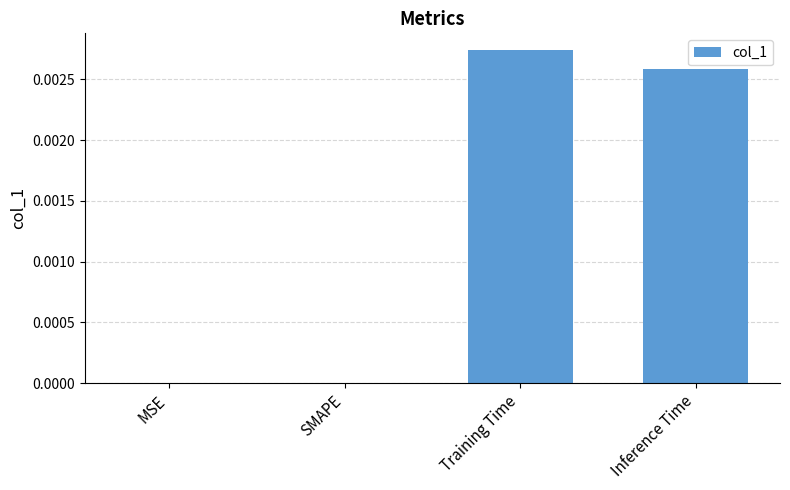

How many categories are shown in the chart?

4